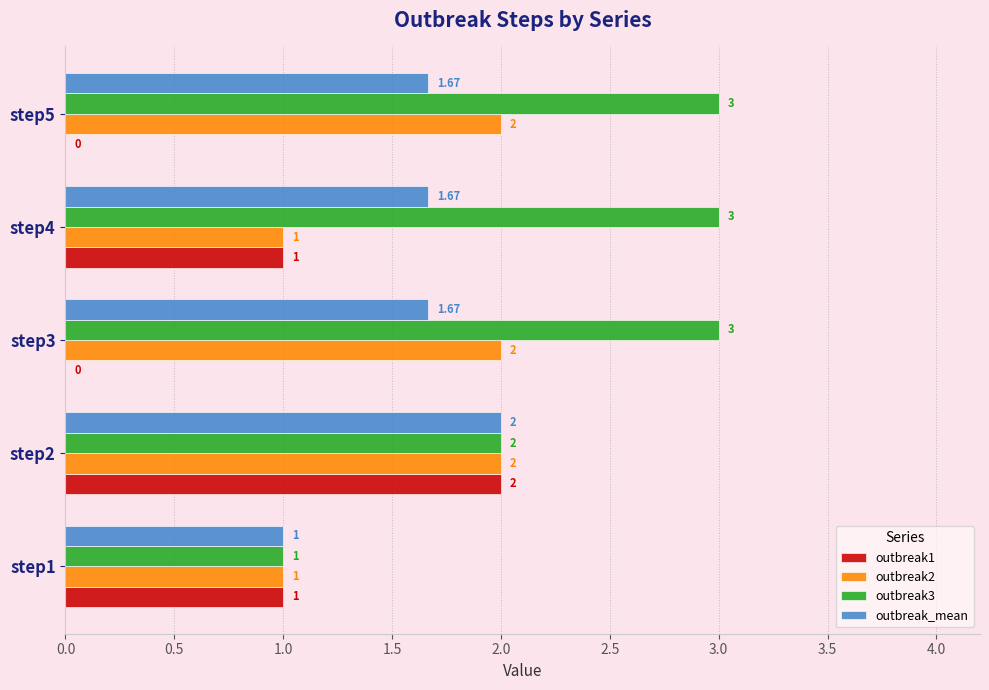

What is the total value across all series at step1?

4.0